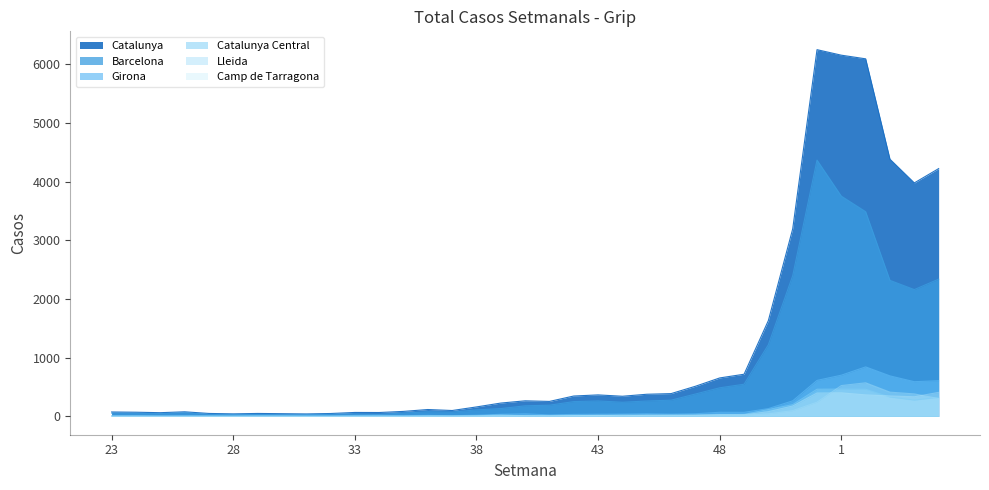

Read the Camp de Tarragona value at 42.

12